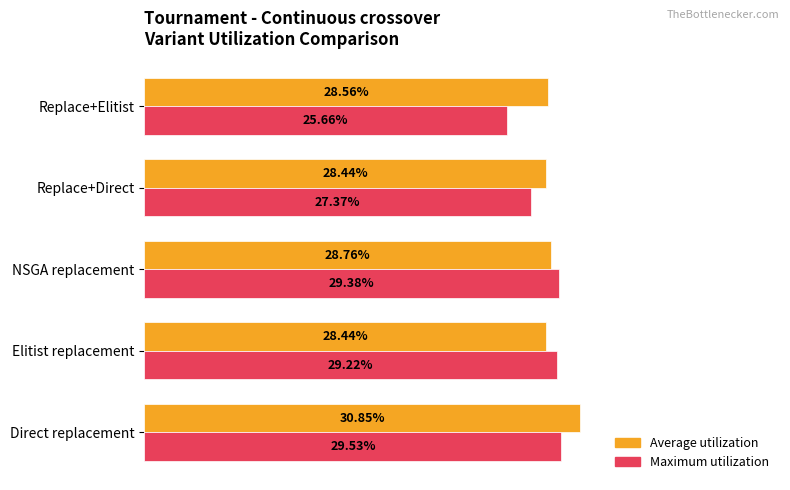

What are all the series names shown in the legend?

Average utilization, Maximum utilization